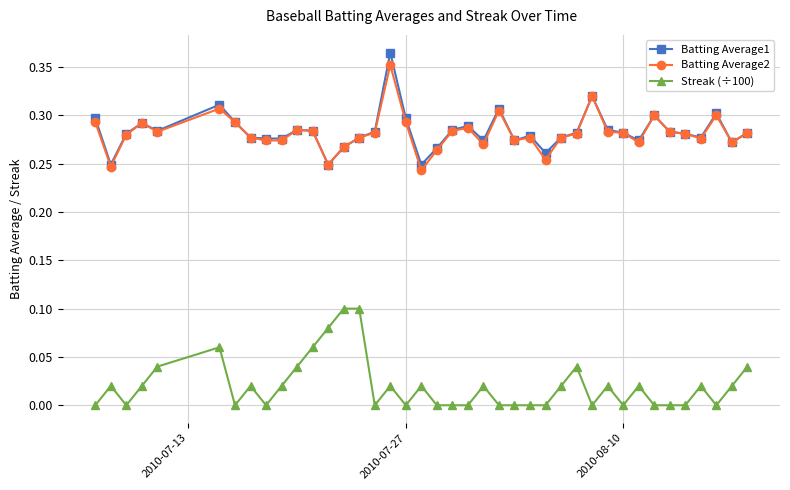

True or false: Streak (÷100) has more than 0 interior local peaks.

True